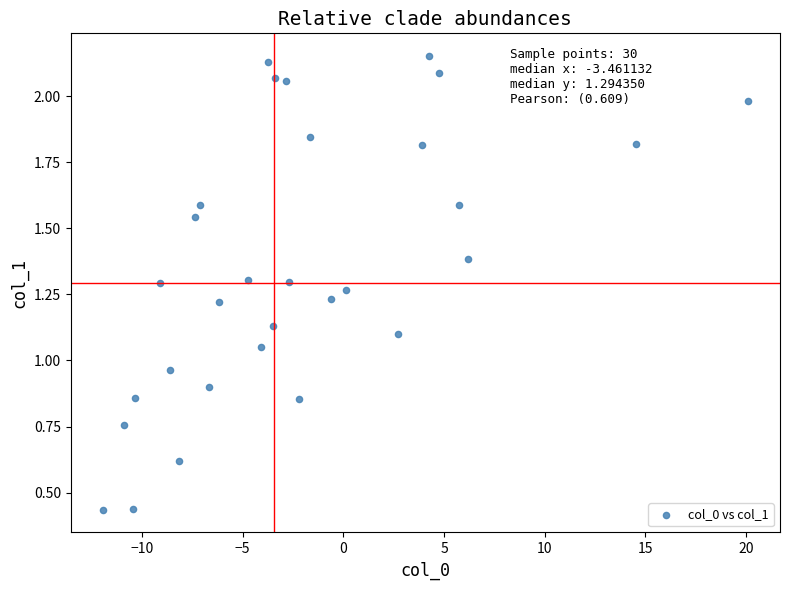

What is the range of Y values (max minus min)?

1.7